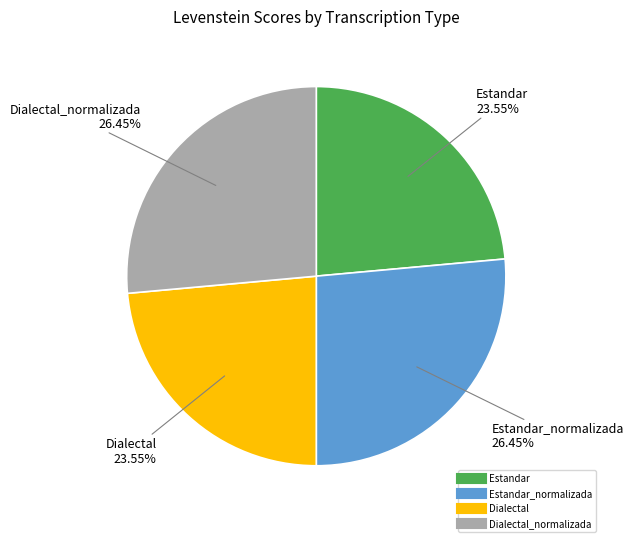

Is there any slice that represents more than half of the pie?

No